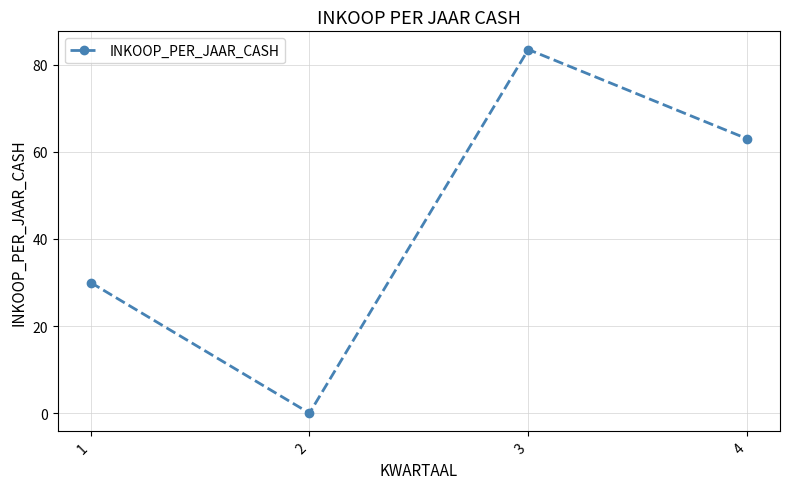

Is it true that the value at 1 is 46.2?

False